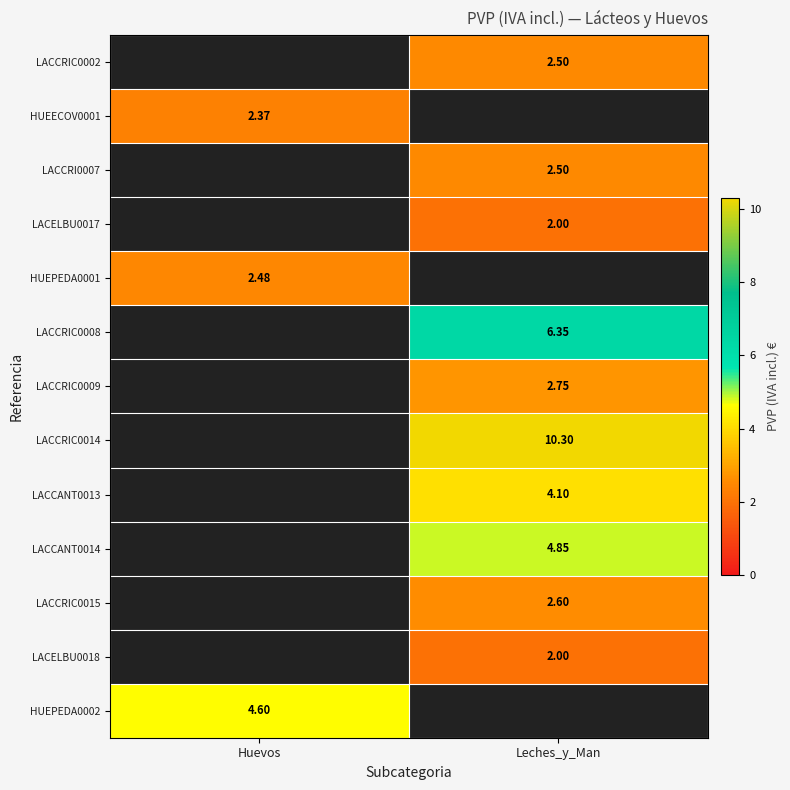

Is the value of LACELBU0018 at Leches_y_Man greater than the value of LACCRIC0014 at Leches_y_Man?

No